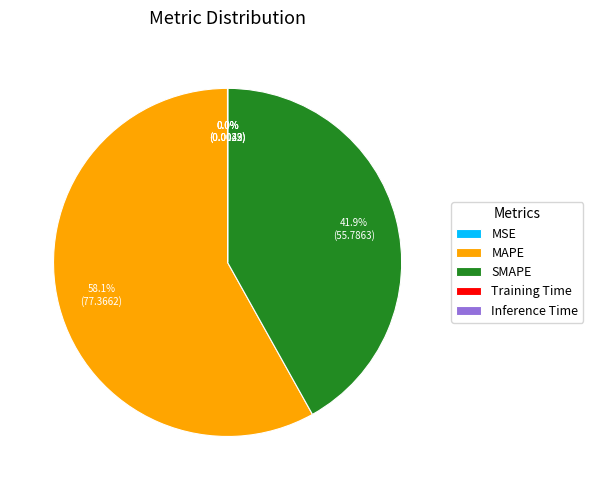

Which slice is the largest?

MAPE